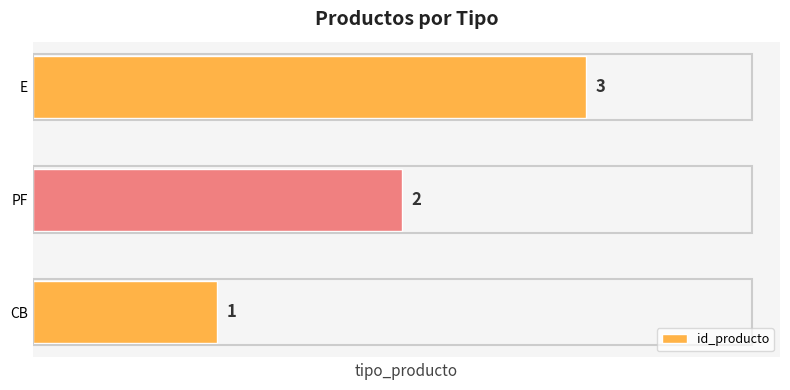

Rank the categories by value from lowest to highest.

CB, PF, E